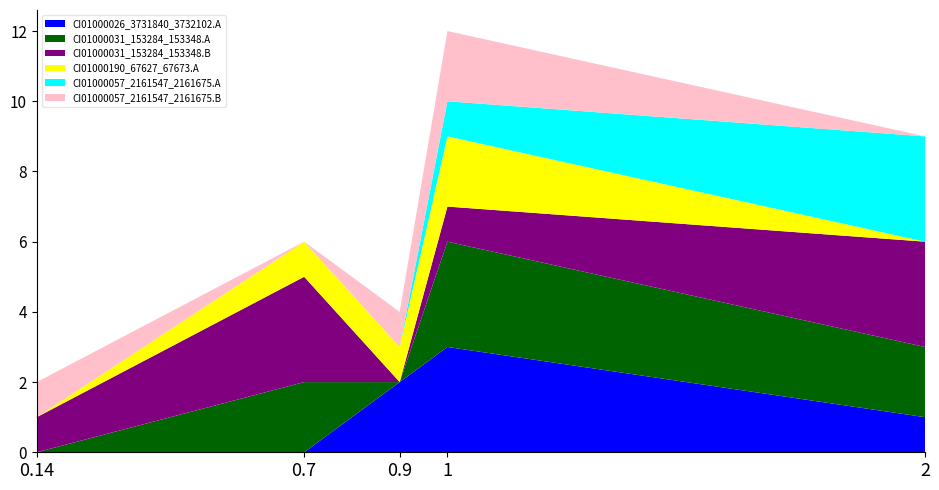

Reading right to left, what are all the values shown in this chart?

CI01000026_3731840_3732102.A: 1	3	2	0	0
CI01000031_153284_153348.A: 2	3	0	2	0
CI01000031_153284_153348.B: 3	1	0	3	1
CI01000190_67627_67673.A: 0	2	1	1	0
CI01000057_2161547_2161675.A: 3	1	0	0	0
CI01000057_2161547_2161675.B: 0	2	1	0	1